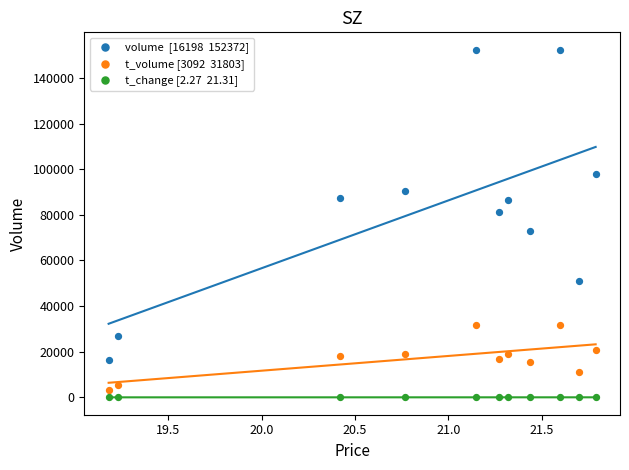

Across all data points, what is the range of Y values (max minus min)?

152369.7